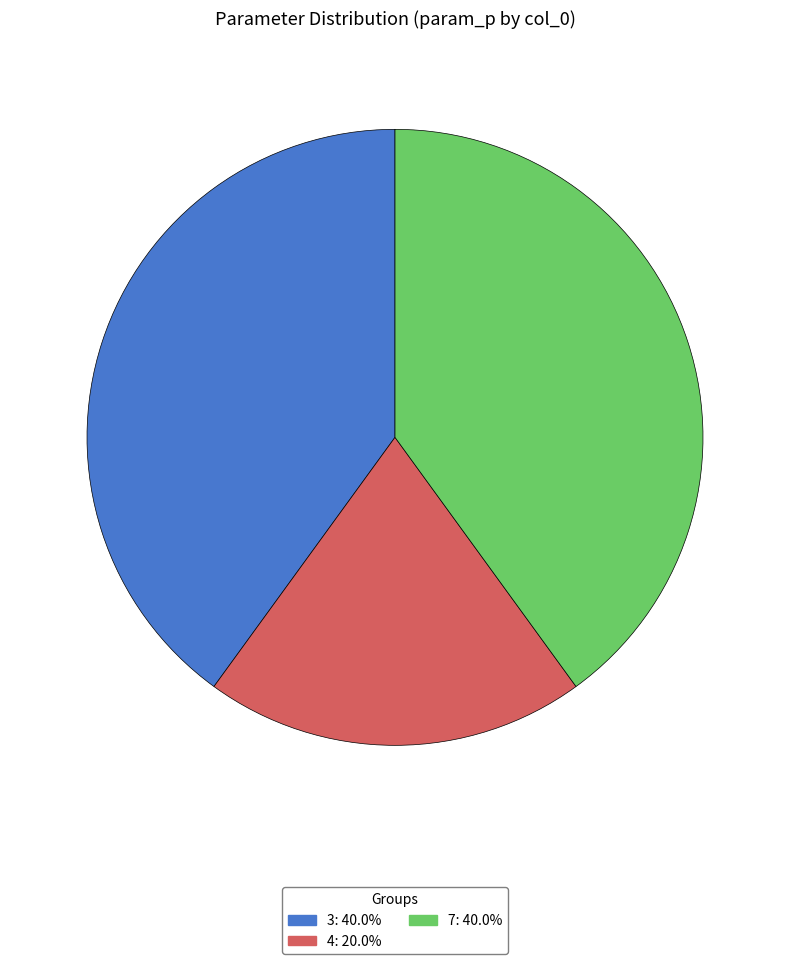

Which slice is the smallest?

4